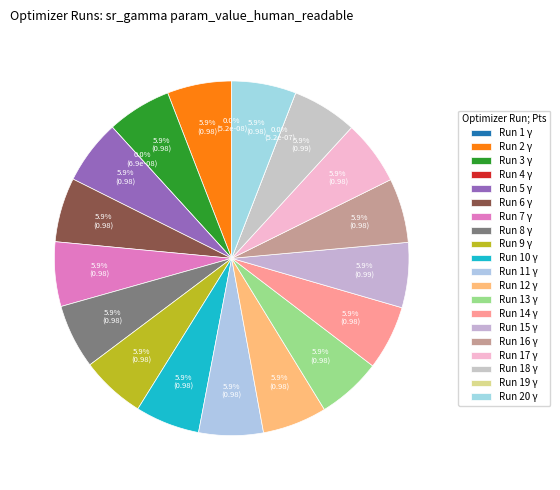

Is Run 11 (sr_gamma) the majority of the pie?

No